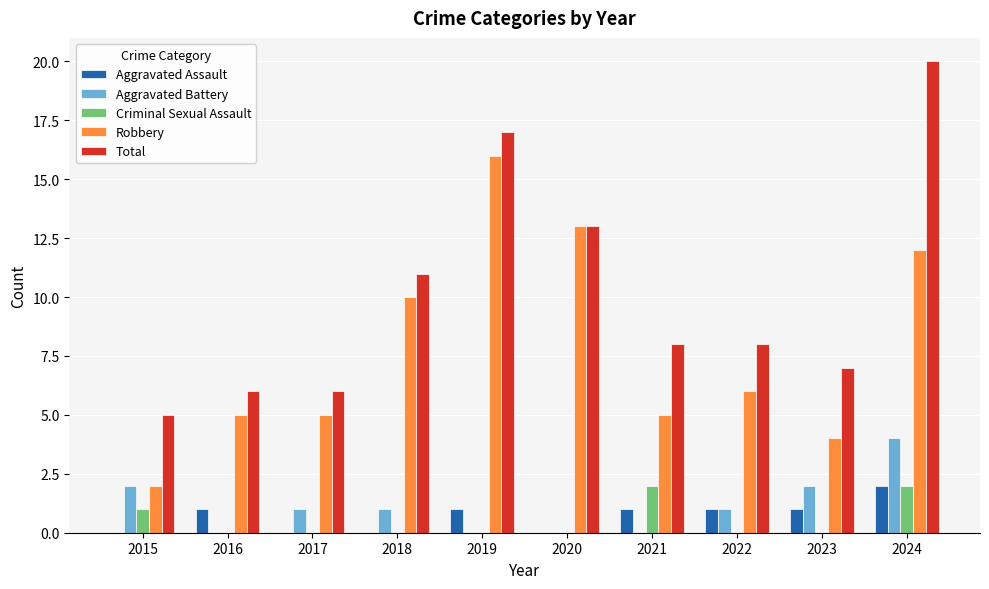

Between 2016 and 2022, which series saw the biggest shift?

Total